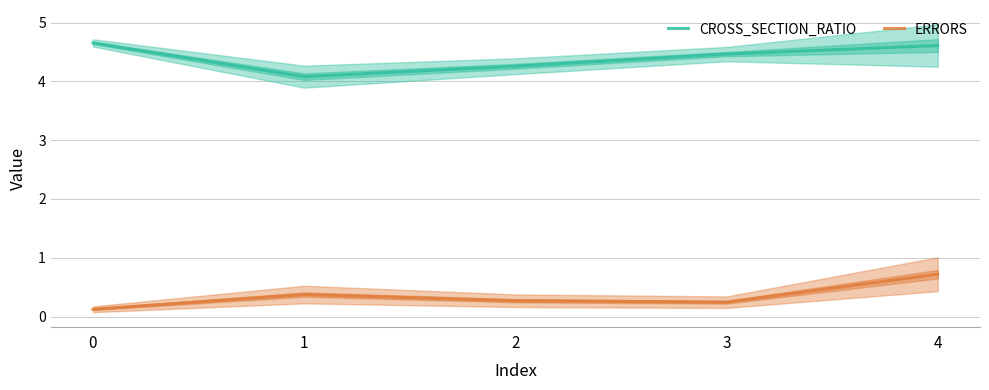

Reading left to right, transcribe all the data shown in this chart.

CROSS_SECTION_RATIO: 4.7	4.1	4.3	4.5	4.6
ERRORS: 0.1	0.4	0.3	0.2	0.7